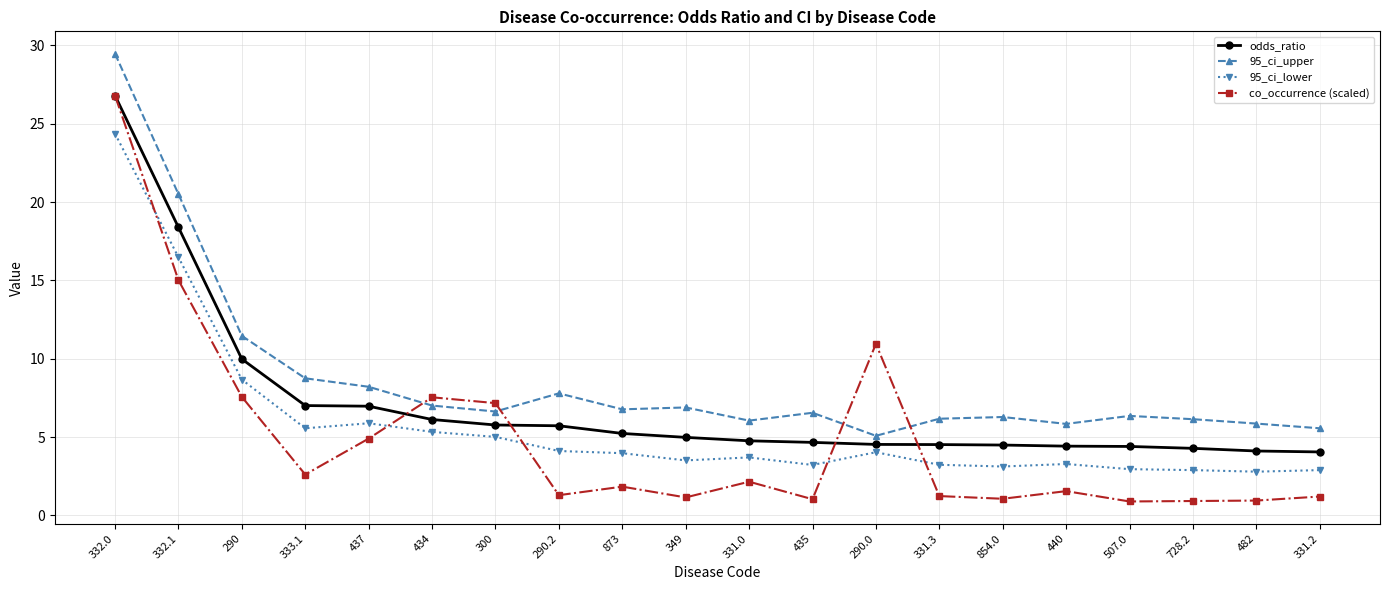

Where is 95_ci_upper nearest to the value 17?

332.1